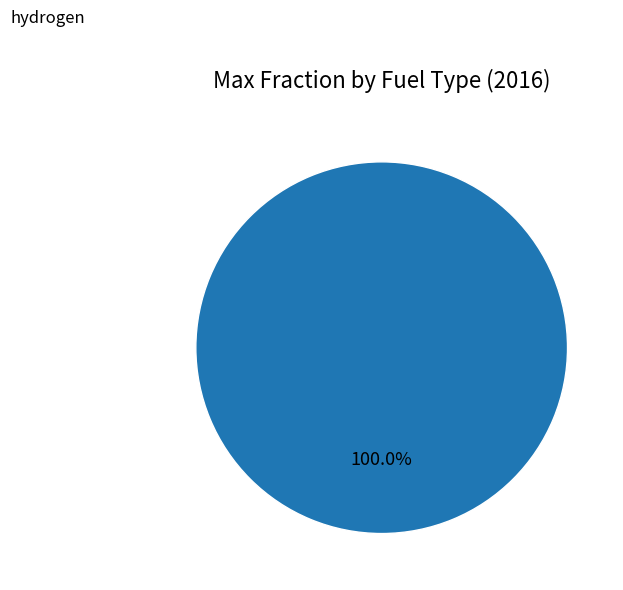

Does any single category account for the majority?

Yes